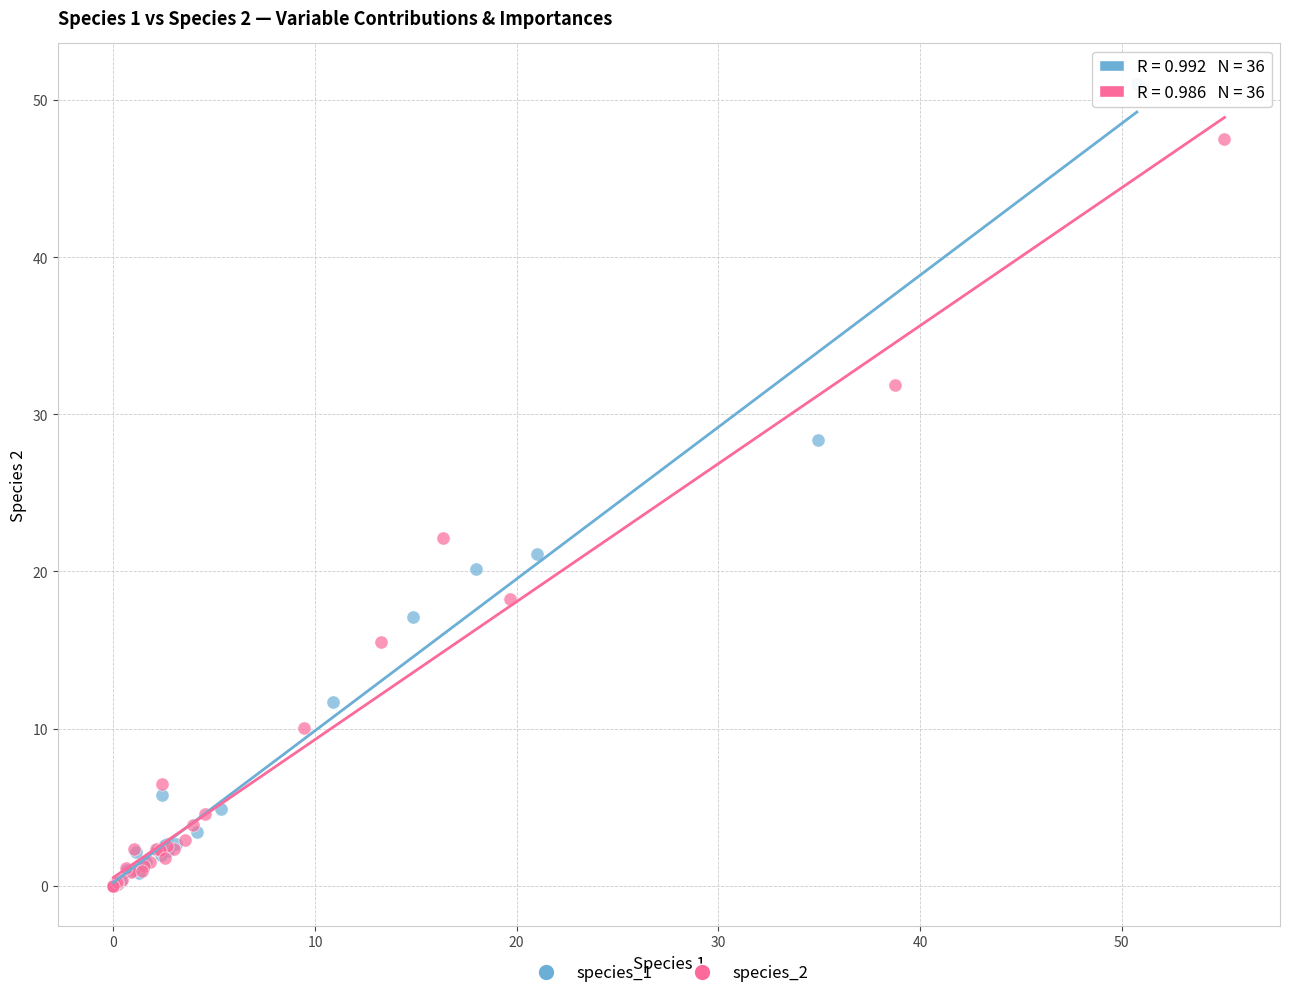

Which series has the widest spread of Y values?

species_1